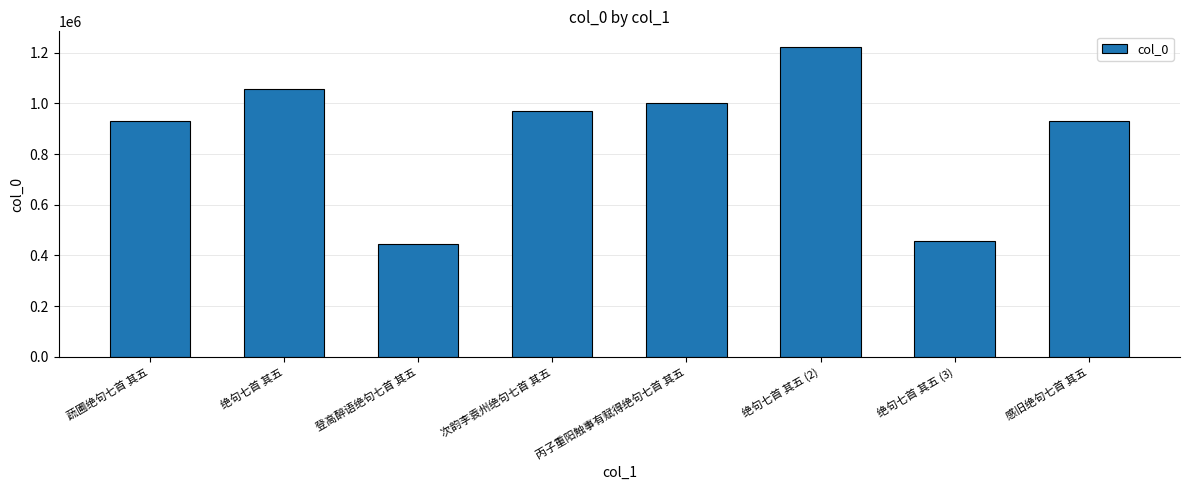

Which has a higher value, 登高醉语绝句七首 其五 or 绝句七首 其五 (2)?

绝句七首 其五 (2)